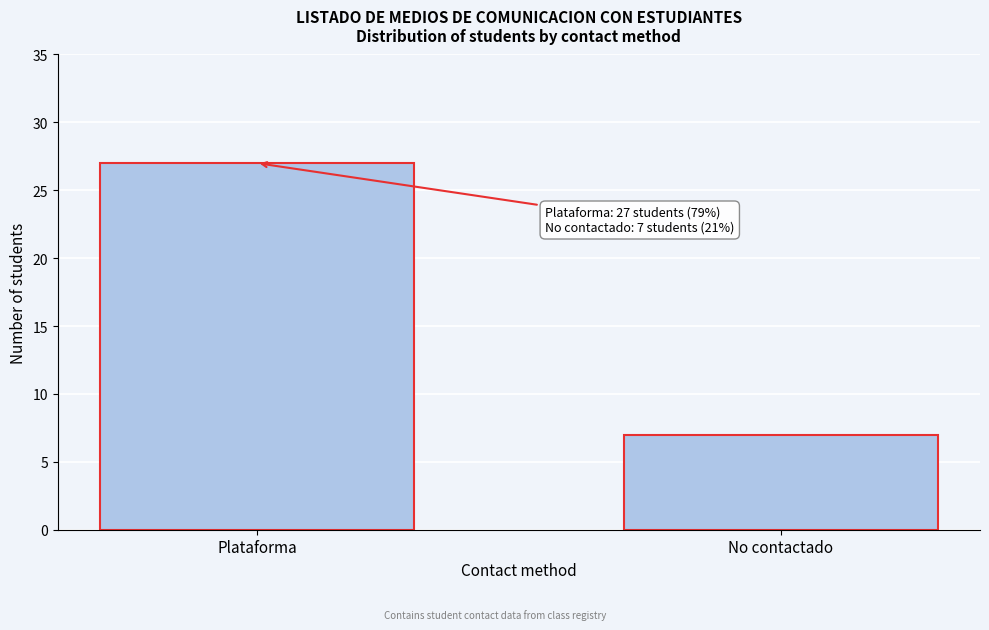

Reading right to left, list all the values displayed in this chart.

7	27